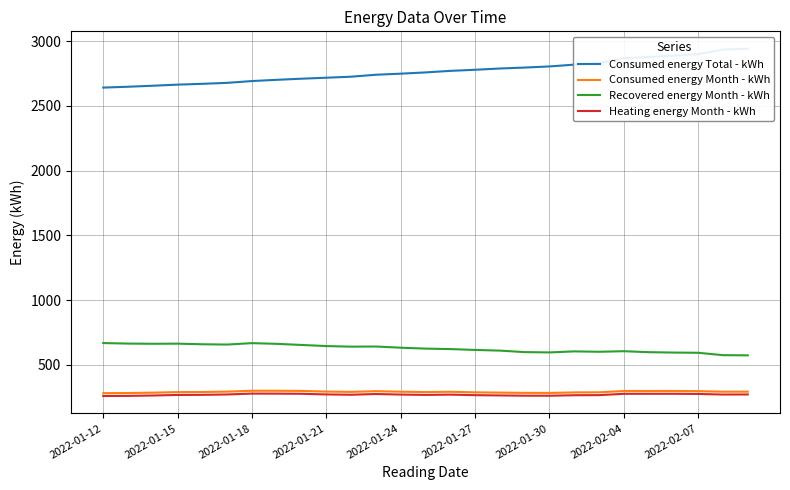

Reading left to right, transcribe all the data shown in this chart.

Consumed energy Total - kWh: 2641.4	2647.9	2655.7	2664.2	2670.5	2677.9	2691.8	2701.4	2710.0	2717.7	2725.5	2740.6	2748.8	2758.5	2770.5	2779.0	2788.8	2796.1	2804.8	2818.7	2831.3	2868.7	2877.7	2887.9	2899.4	2935.3	2941.8
Consumed energy Month - kWh: 280.8	281.7	284.7	289.0	289.6	292.4	299.4	299.2	297.8	292.8	290.4	296.1	291.8	289.2	291.4	287.1	285.0	282.8	282.5	286.6	287.3	297.5	297.2	297.5	296.4	291.9	292.2
Recovered energy Month - kWh: 667.7	663.7	662.2	663.1	658.4	656.2	667.1	661.7	653.1	644.5	639.9	641.1	631.8	624.9	621.2	614.7	609.4	597.9	595.4	603.5	600.4	604.8	597.3	594.4	592.6	574.2	572.8
Heating energy Month - kWh: 258.7	259.5	262.6	266.9	267.7	270.6	277.3	277.1	275.8	270.8	268.6	274.1	269.8	267.2	269.4	265.2	263.1	261.1	260.8	264.6	265.4	275.7	275.6	275.9	274.5	270.1	270.6